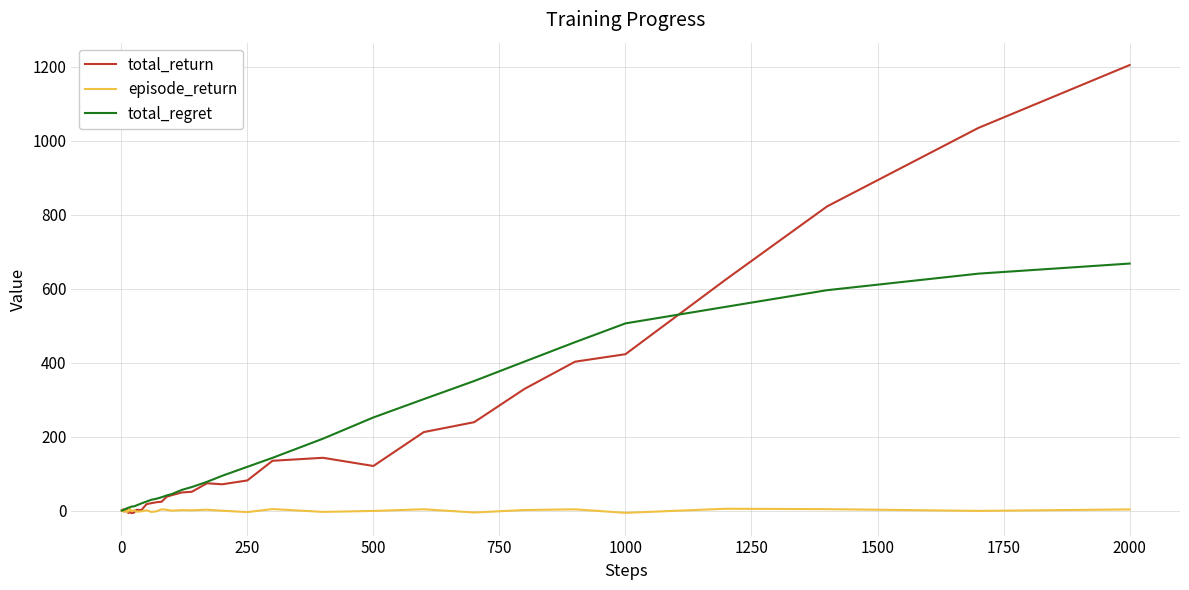

Which series has the widest spread of values?

total_return